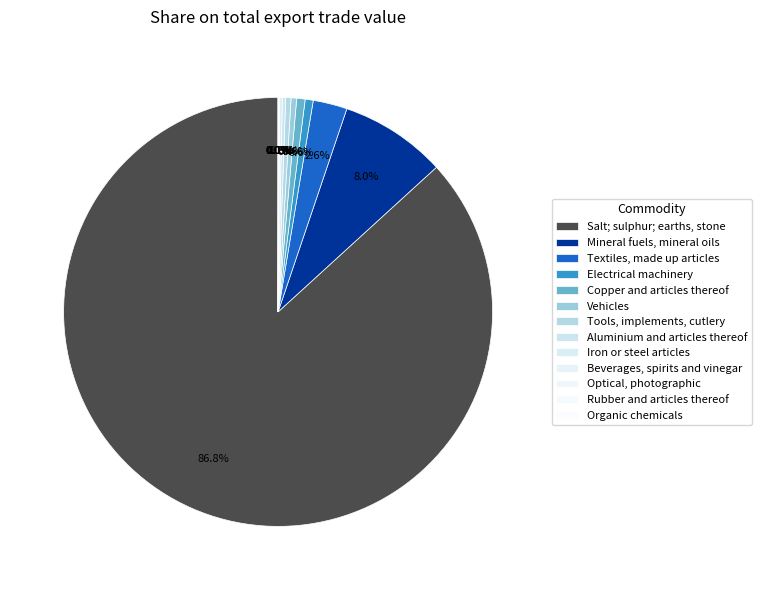

What is the smallest slice in the pie chart?

Organic chemicals